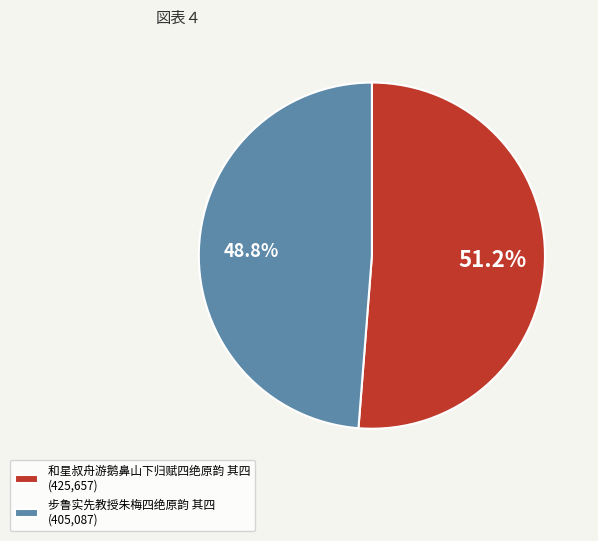

What is the smallest slice in the pie chart?

步鲁实先教授朱梅四绝原韵 其四